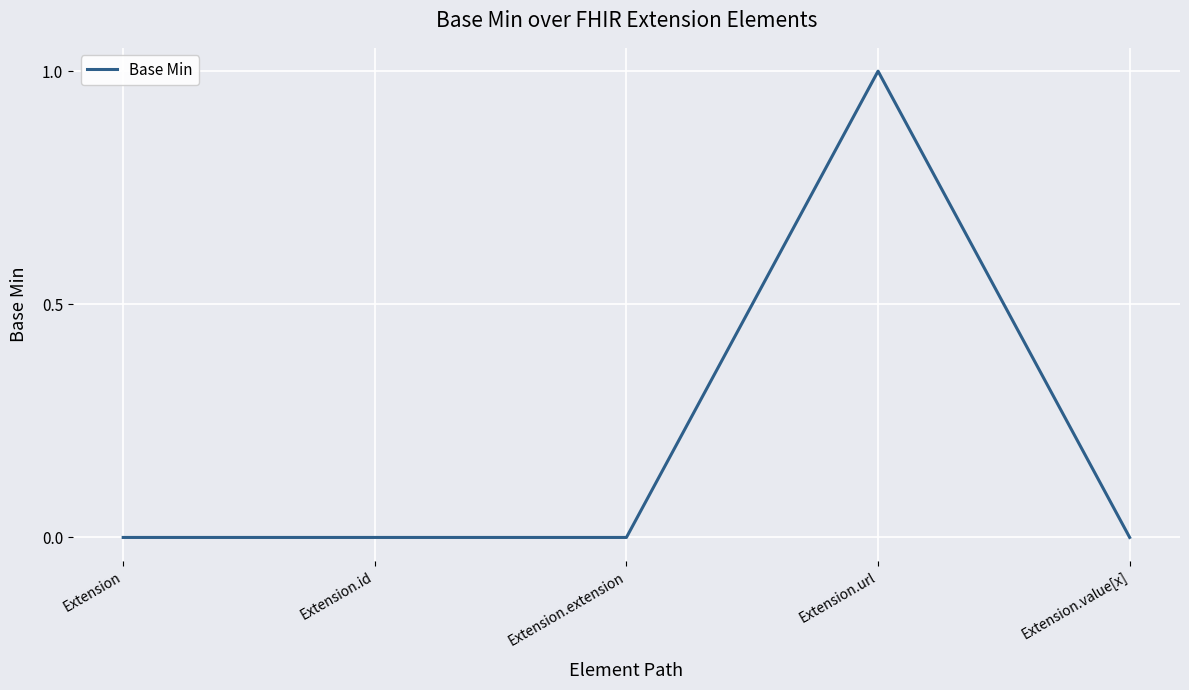

How many distinct data groups are displayed?

1